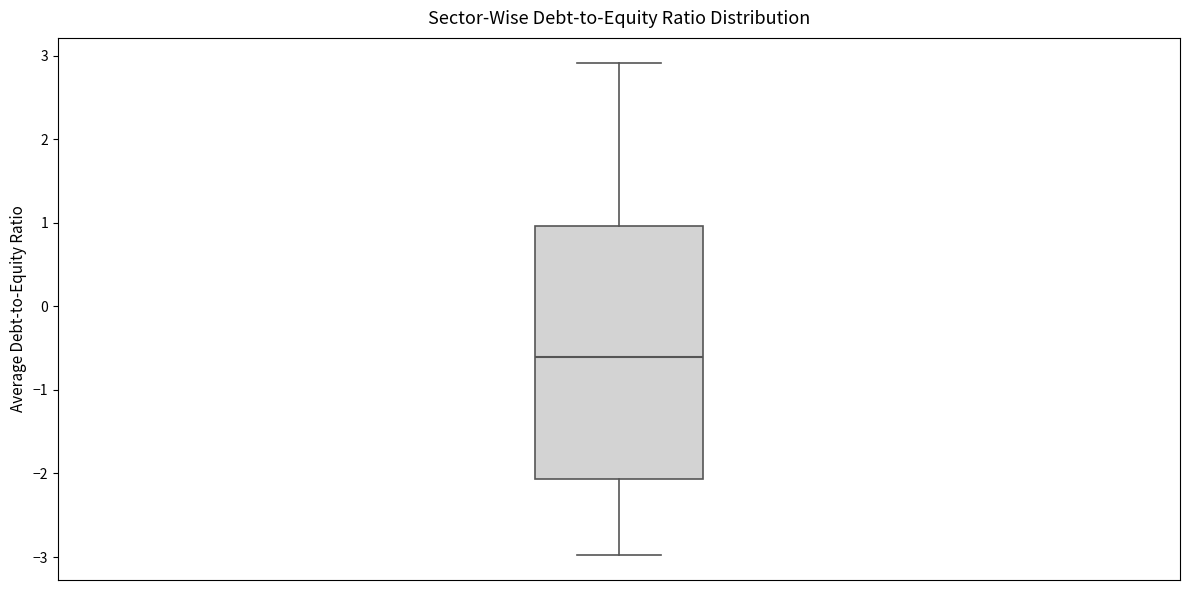

Read this box plot against the y-axis: the position of the median line, the range covered by the box, and the ends of both whiskers. The values are not printed on the chart, so give them approximately, as read against the axis.

median -0.6, box -2.1 to 1.0, whiskers -3.0 to 2.9